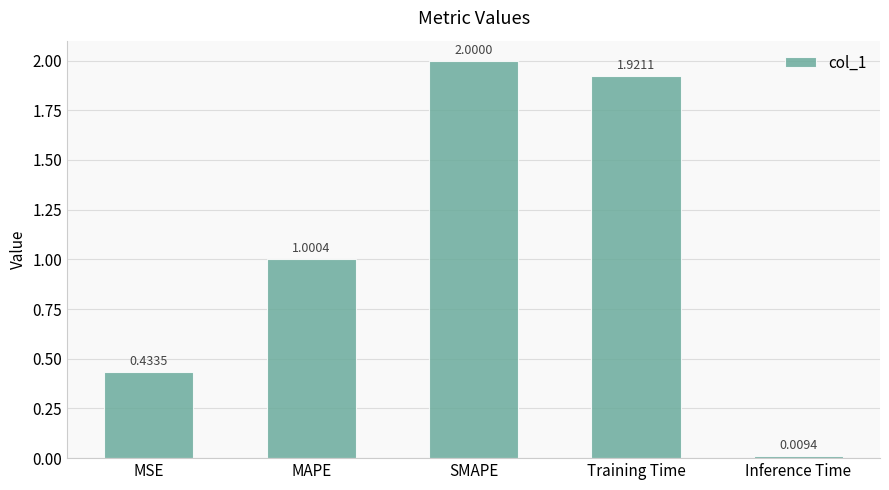

What is the maximum value shown in the chart?

2.0